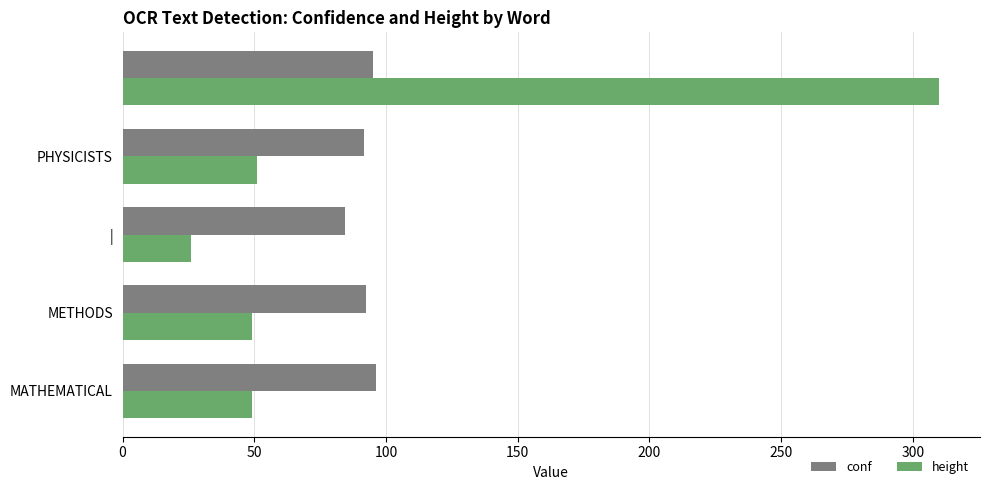

At how many categories does at least one series exceed 66?

5